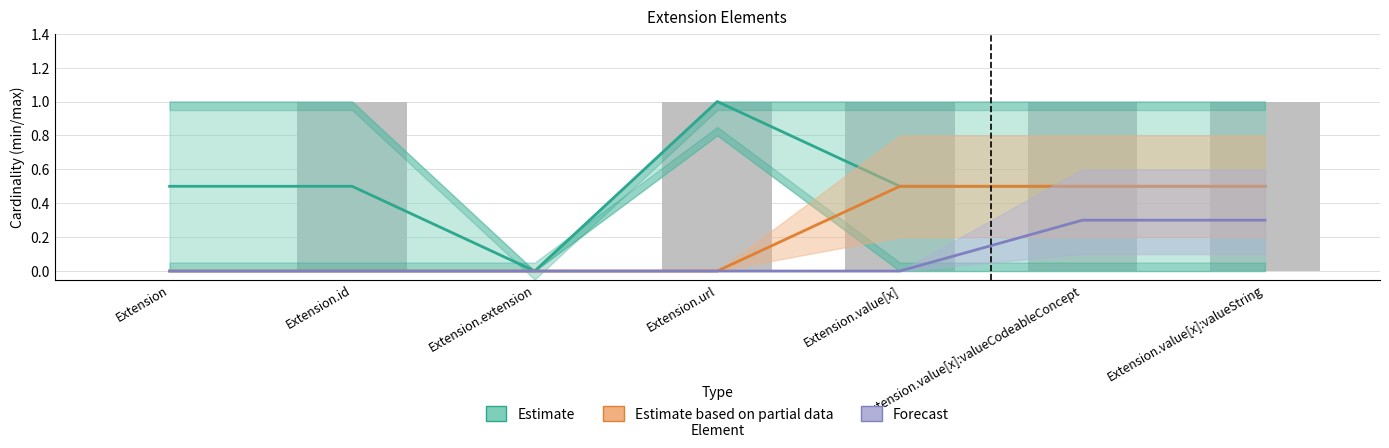

Which series has the largest total across all categories?

Estimate